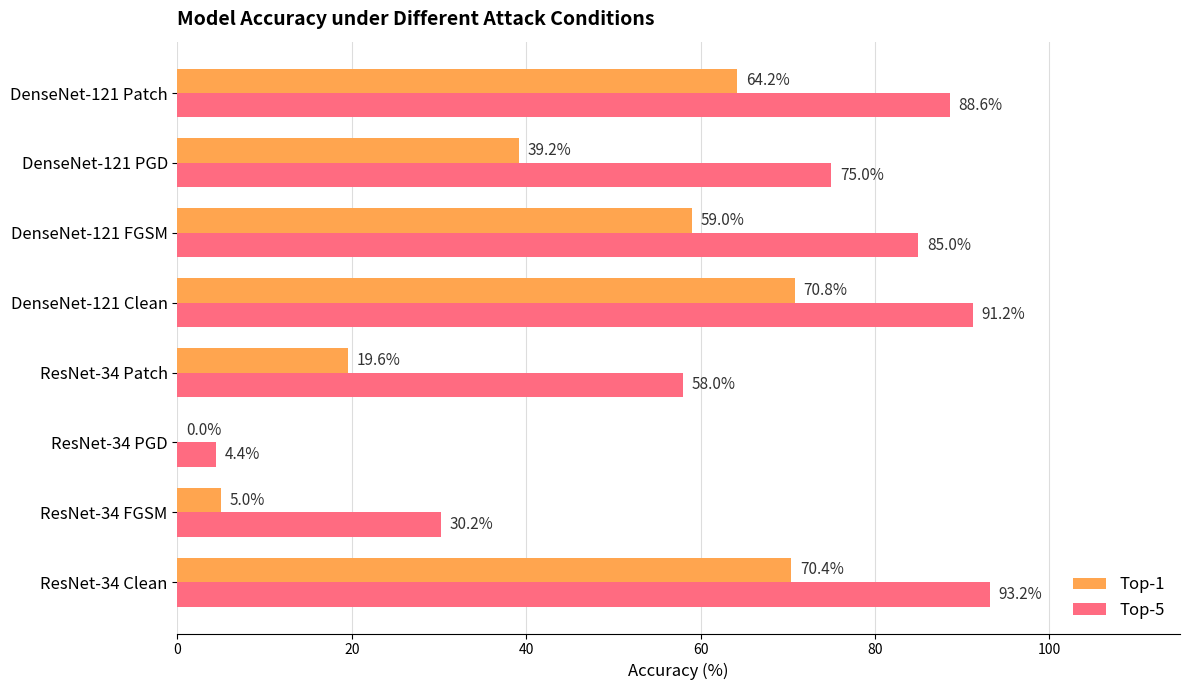

Where is Top-1 nearest to the value 35?

DenseNet-121 PGD